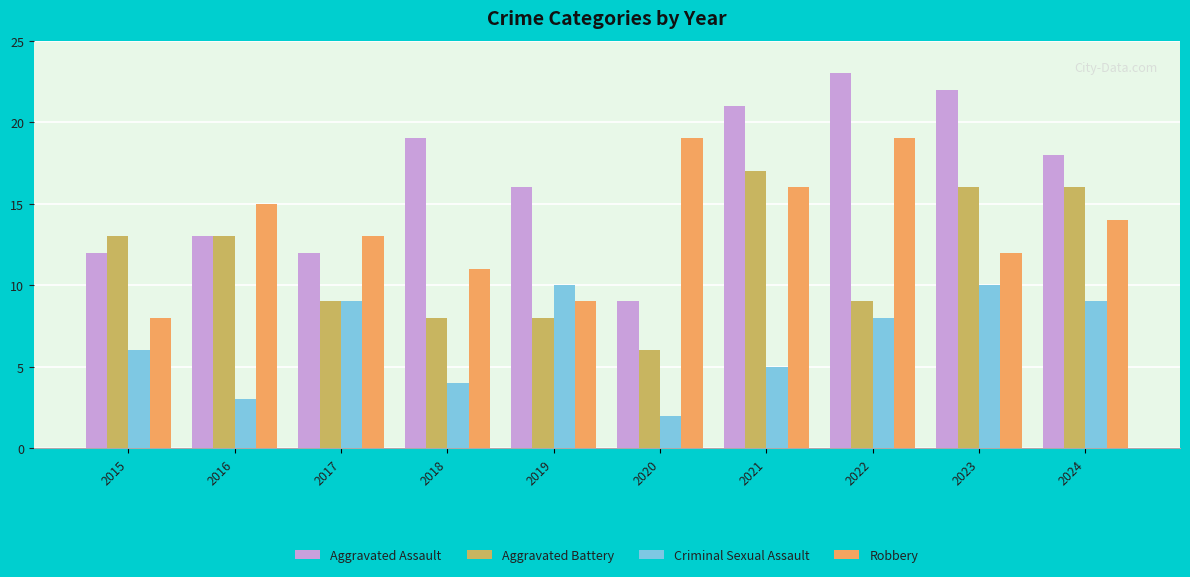

What is the sum of the Criminal Sexual Assault values at 2018 and 2023?

14